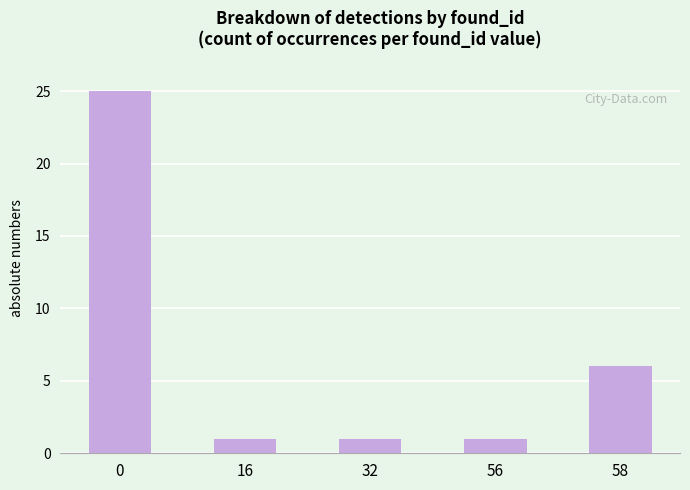

Reading right to left, list all the values displayed in this chart.

6	1	1	1	25